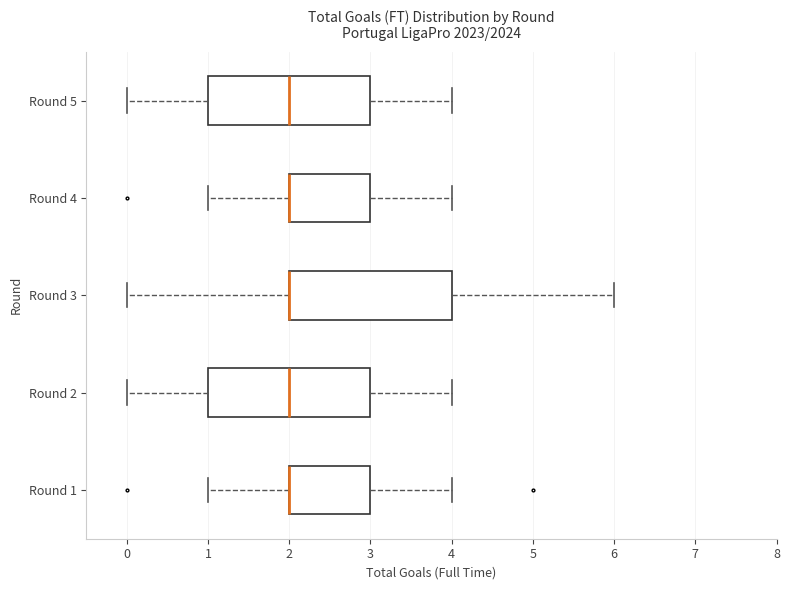

Reading bottom to top, read every box against the x-axis: the position of its median line, the range the box covers, and the ends of its whiskers. The values are not printed on the chart, so give them approximately, as read against the axis.

Round 1: median 2 (drawn on the box's left edge), box 2 to 3, whiskers 1 to 4
Round 2: median 2, box 1 to 3, whiskers 0 to 4
Round 3: median 2 (drawn on the box's left edge), box 2 to 4, whiskers 0 to 6
Round 4: median 2 (drawn on the box's left edge), box 2 to 3, whiskers 1 to 4
Round 5: median 2, box 1 to 3, whiskers 0 to 4